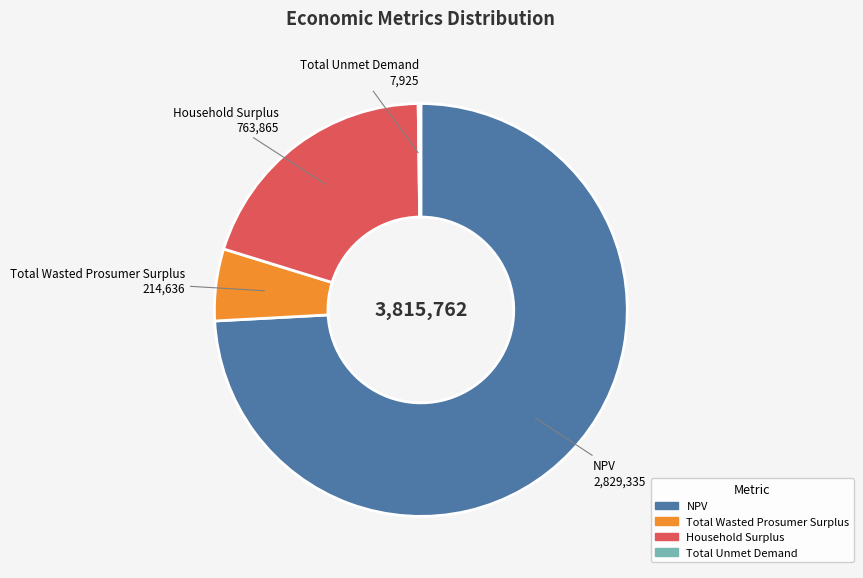

The Household Surplus slice represents 29% of the pie. True or false?

False